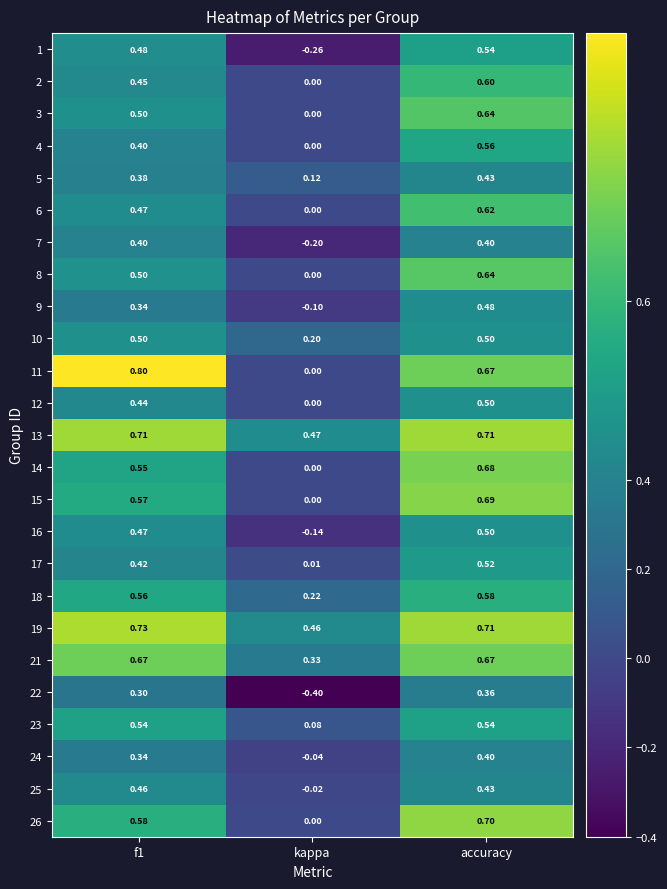

Where is 7 nearest to the value 0?

kappa